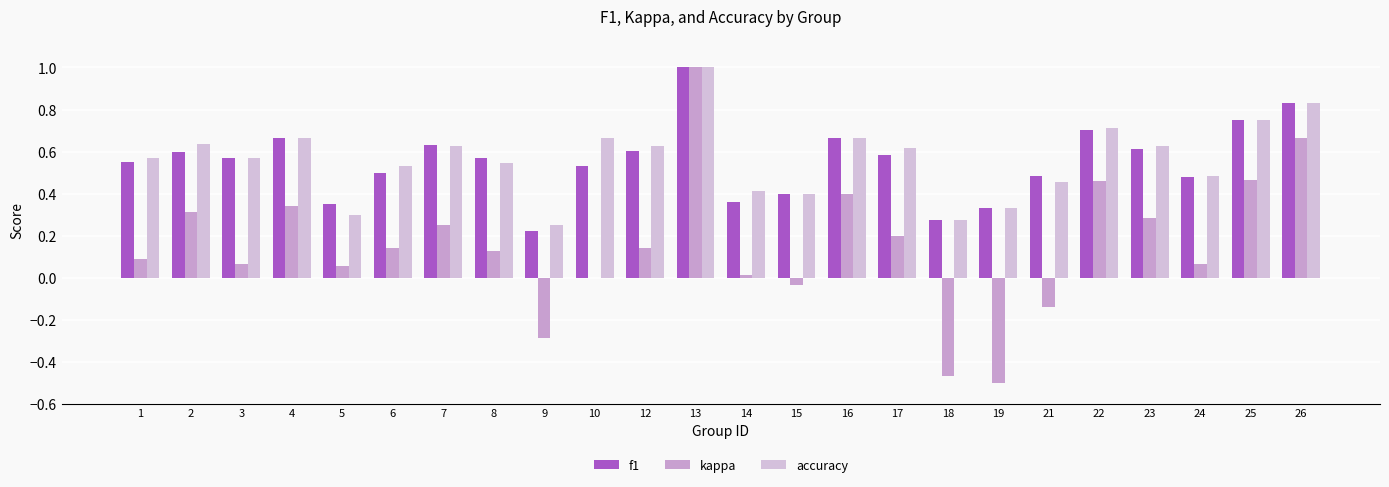

Between 3 and 13, which is larger?

13